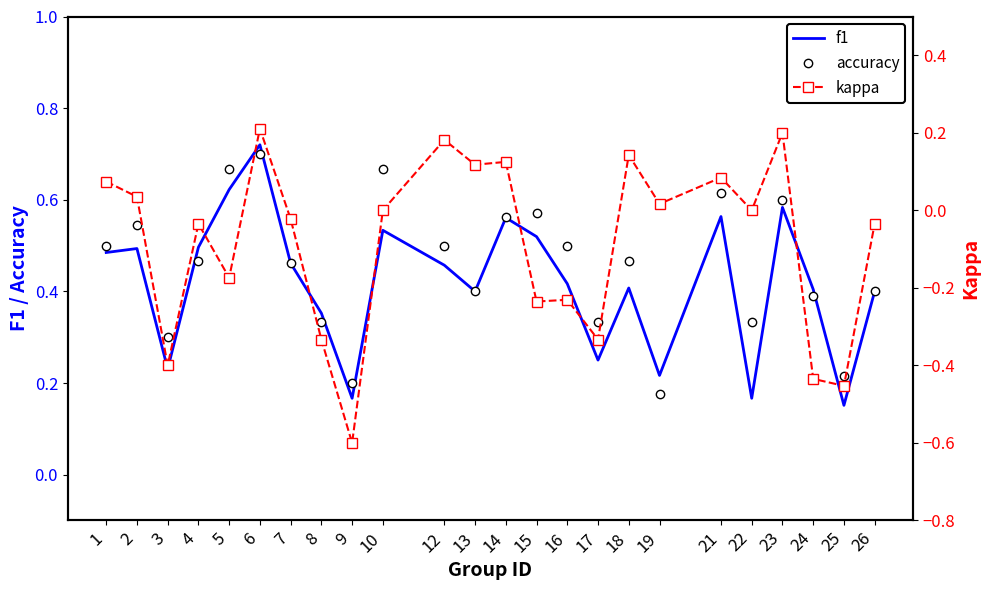

At which category is the sum across all series the highest?

6